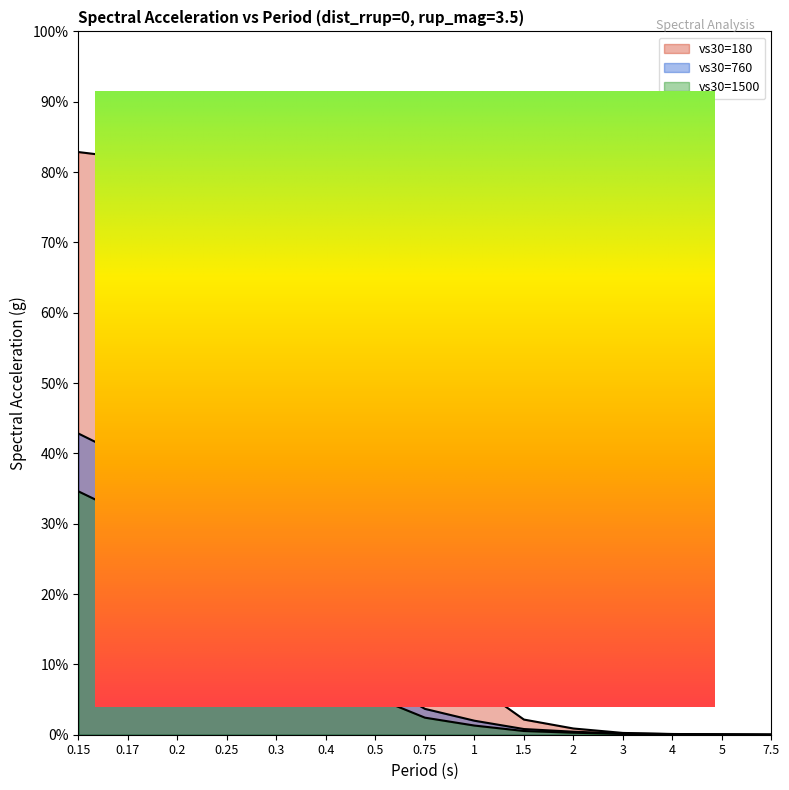

How many series are shown in this chart?

3